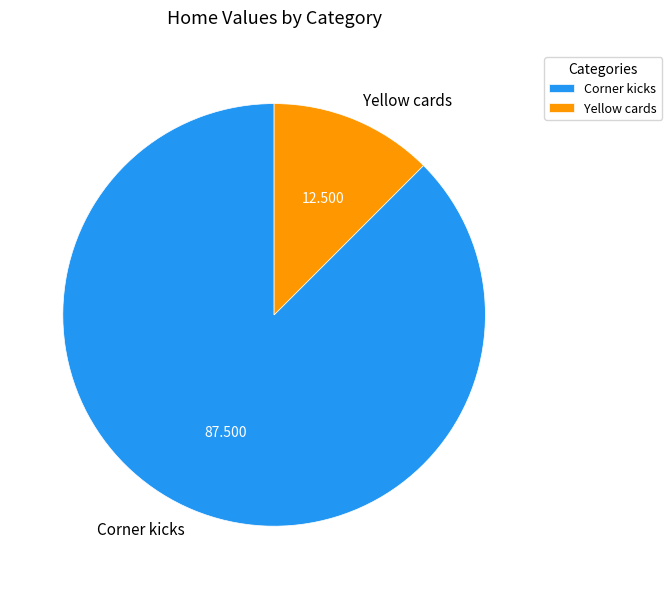

Which category accounts for the majority?

Corner kicks